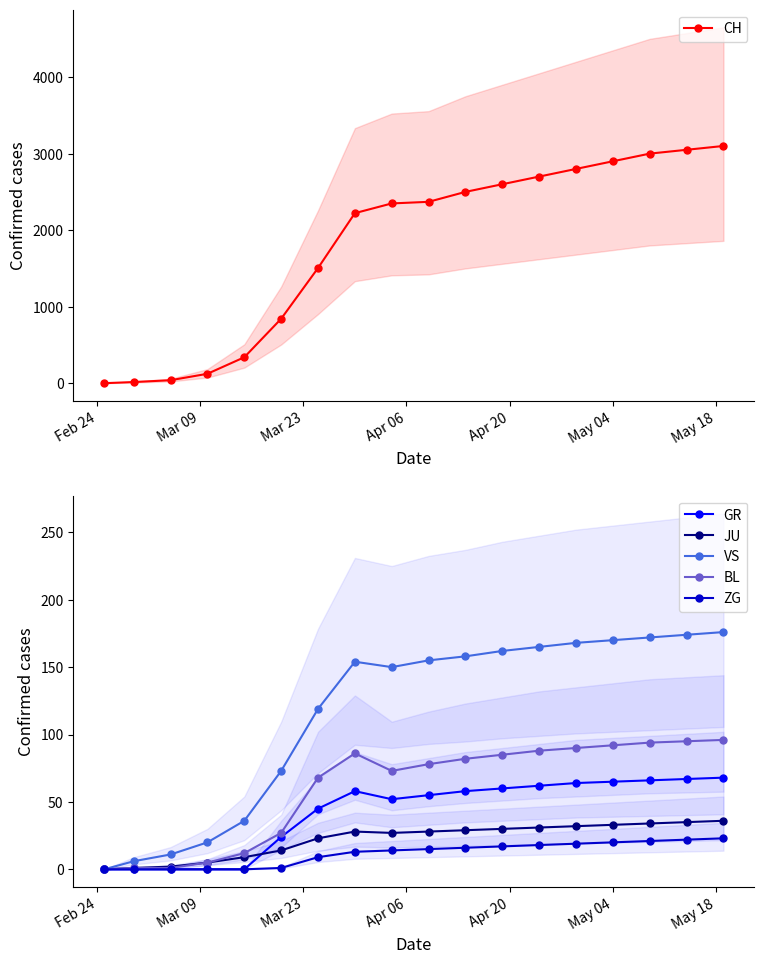

True or false: VS has more than 0 points higher than both neighbors.

True